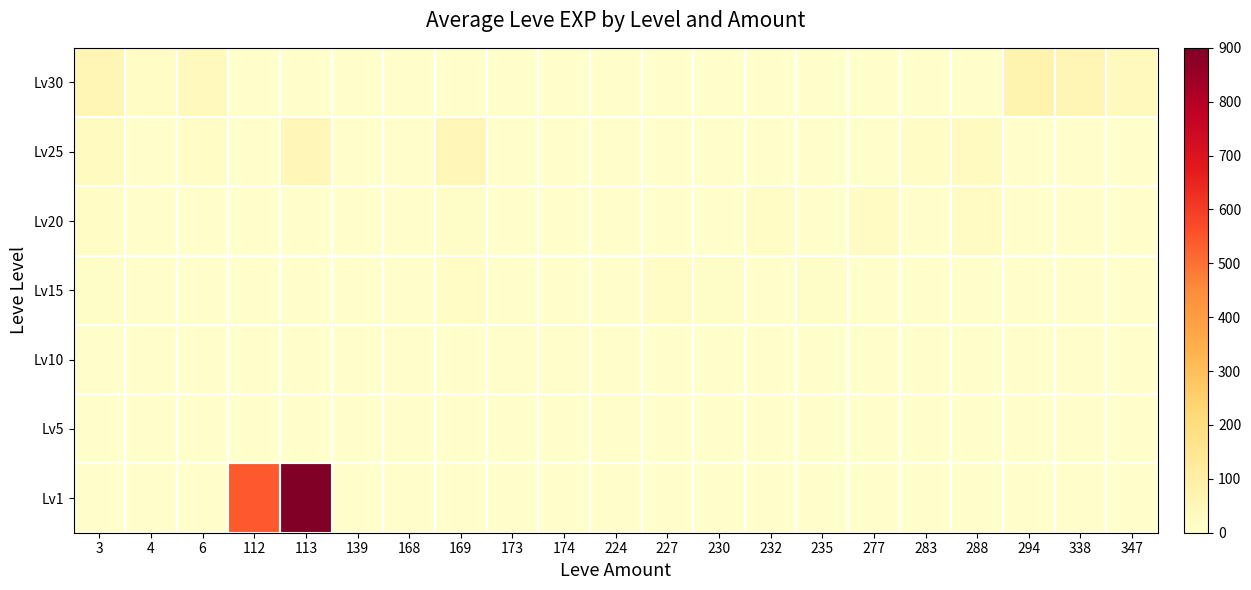

Which has a higher value, 139 or 347?

139